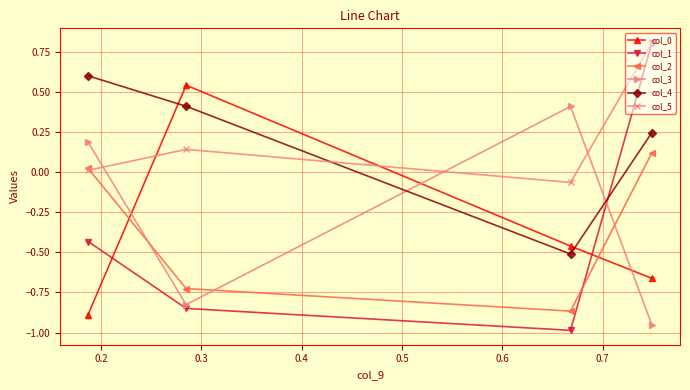

What is the greatest value displayed?

0.8